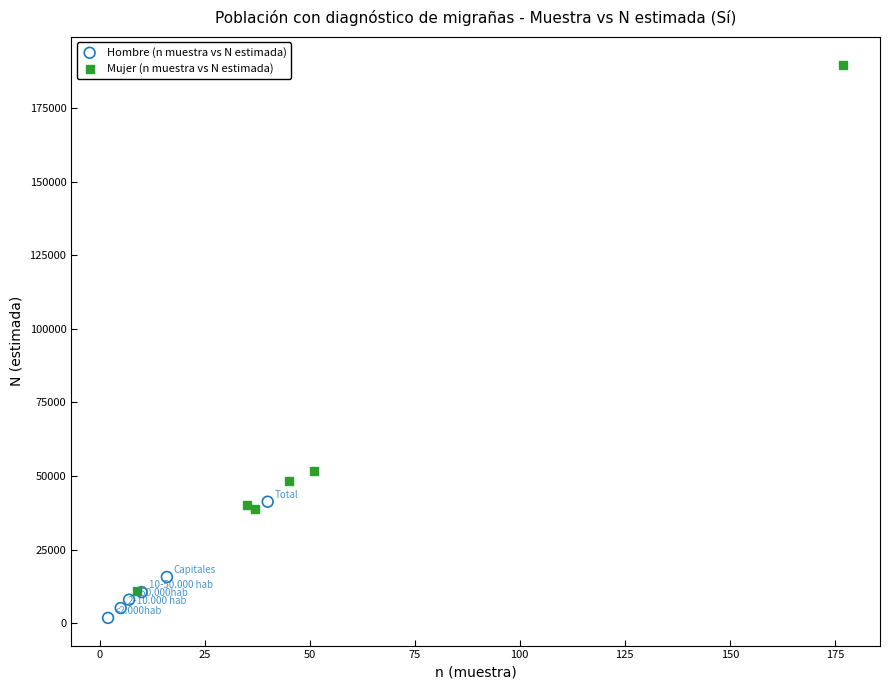

Which series has the widest spread of Y values?

Mujer (n muestra vs N estimada)